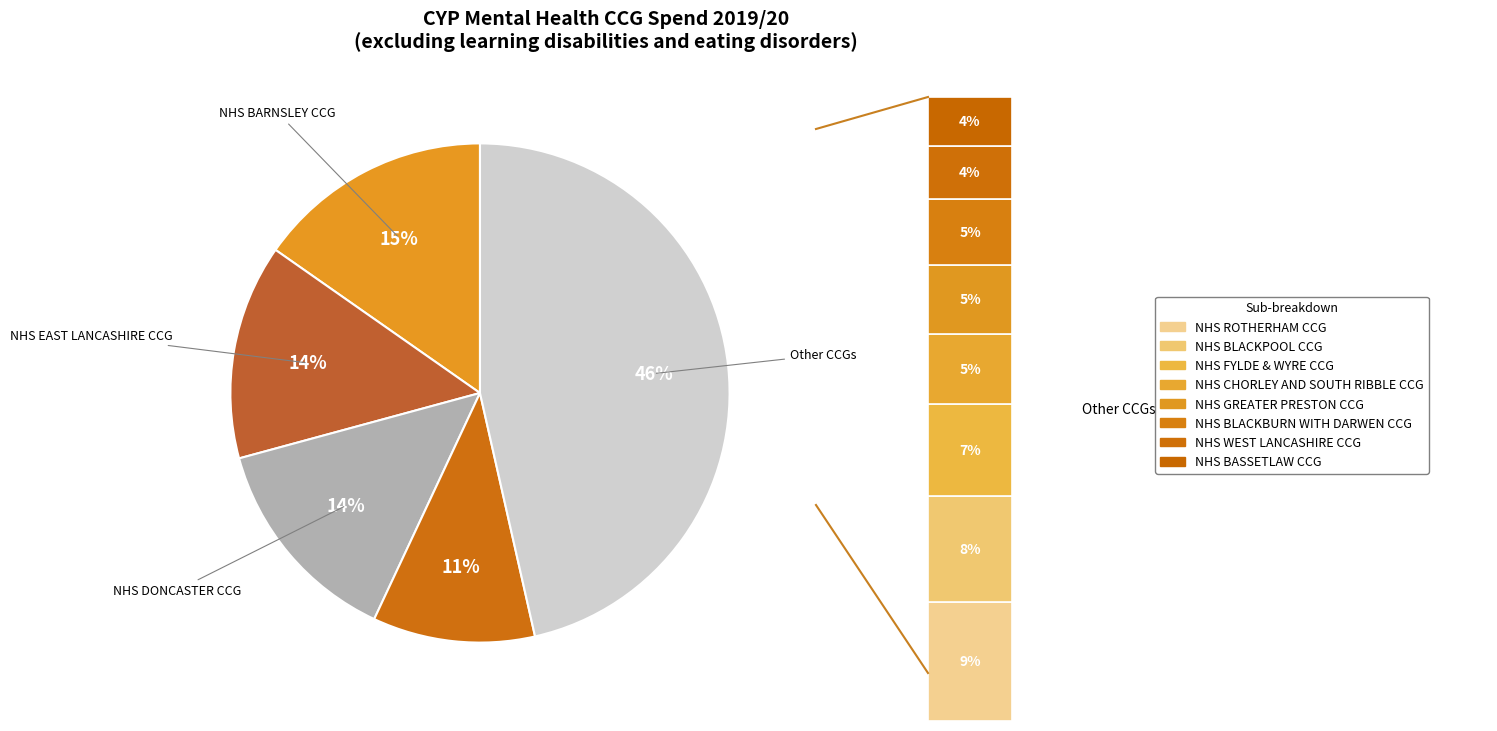

True or false: NHS FYLDE & WYRE CCG accounts for 13% of the total.

False